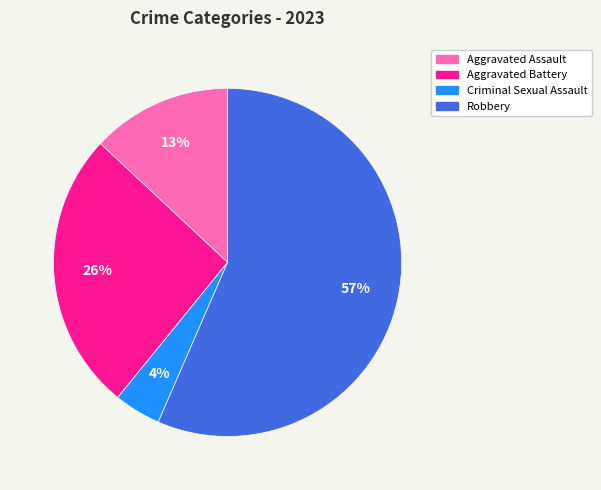

Does Aggravated Battery account for over 50% of the chart?

No